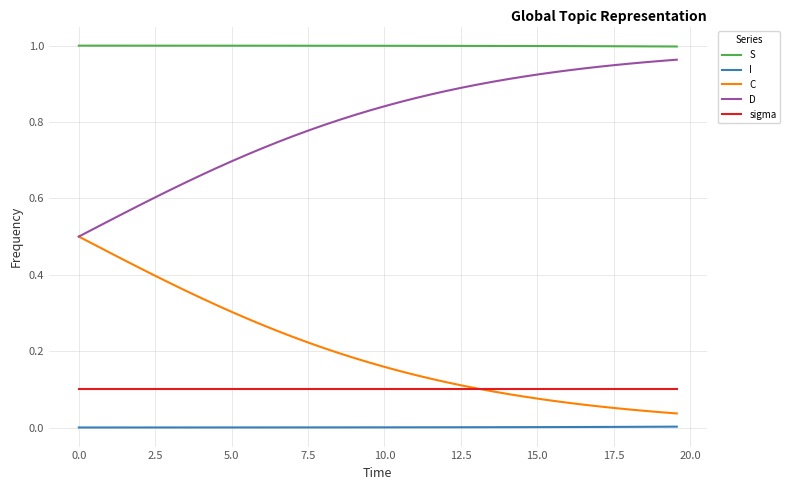

True or false: sigma and D cross at least once.

False